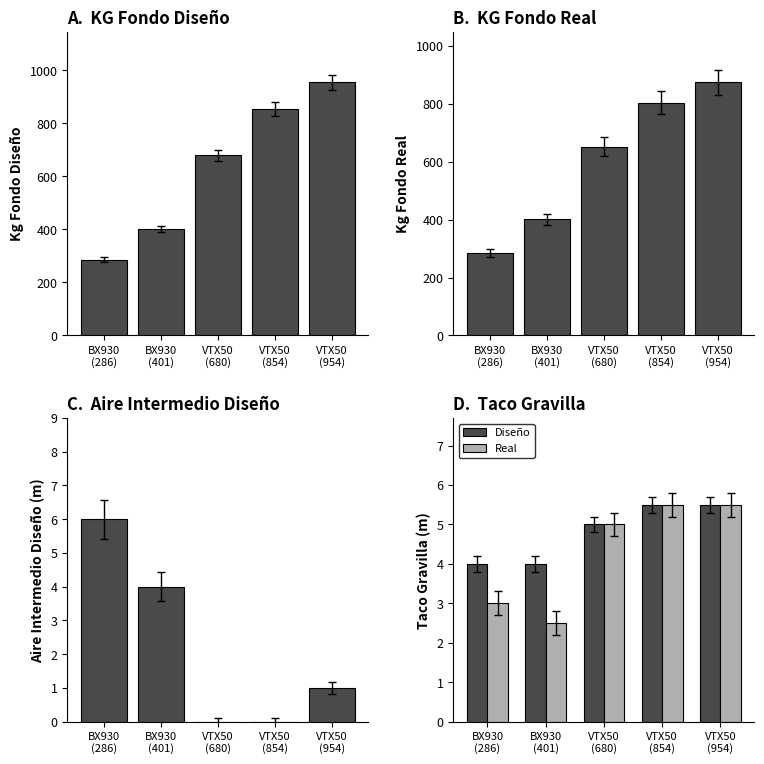

How many Real values are between 3 and 5?

2